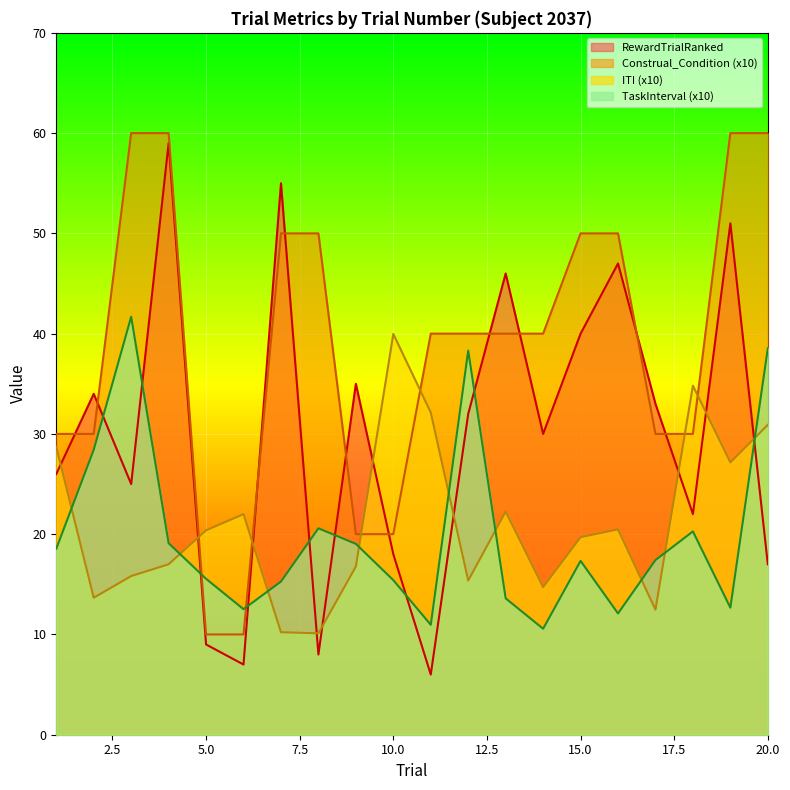

What is the minimum value for ITI?

10.1